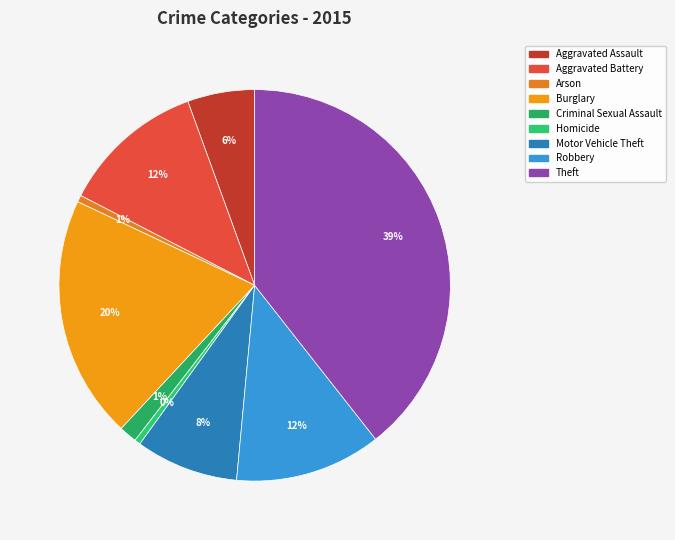

How many segments does this pie chart have?

9